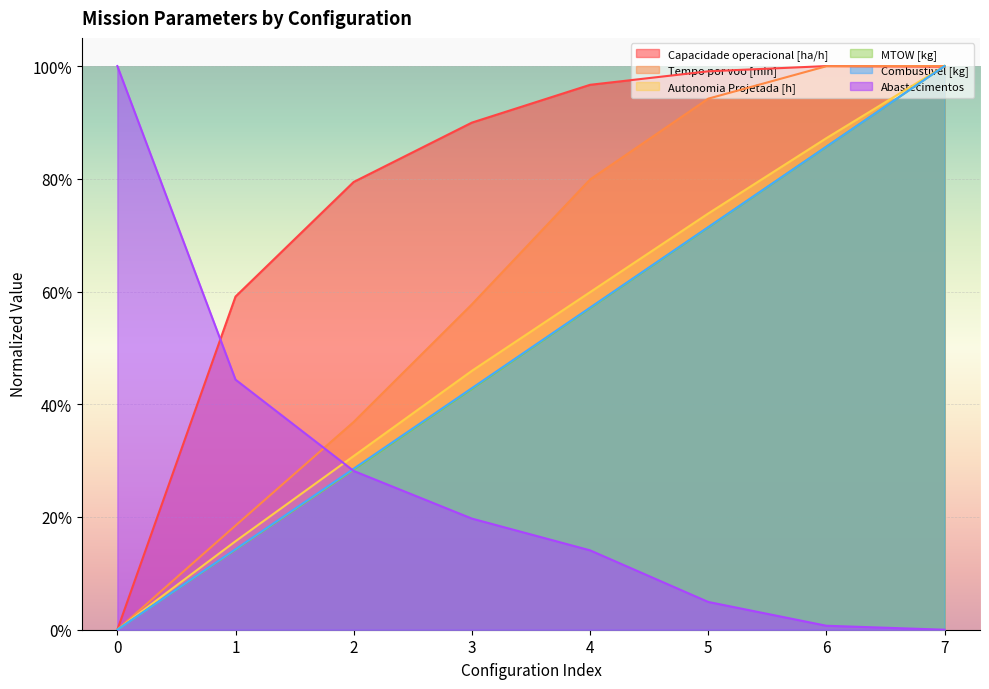

Reading right to left, list all the values displayed in this chart.

Capacidade operacional [ha/h]: 99.9	100.0	99.1	96.7	90.0	79.4	59.1	0.0
Tempo por voo [min]: 100.0	100.0	94.2	79.9	57.7	36.9	18.5	0.0
Autonomia Projetada [h]: 100.0	87.2	73.8	59.9	45.9	30.8	15.7	0.0
MTOW [kg]: 100.0	85.7	71.4	57.0	42.7	28.4	14.2	0.0
Combustivel [kg]: 100.0	85.7	71.4	57.1	42.9	28.6	14.3	0.0
Abastecimentos: 0.0	0.7	4.9	14.1	19.7	28.2	44.4	100.0